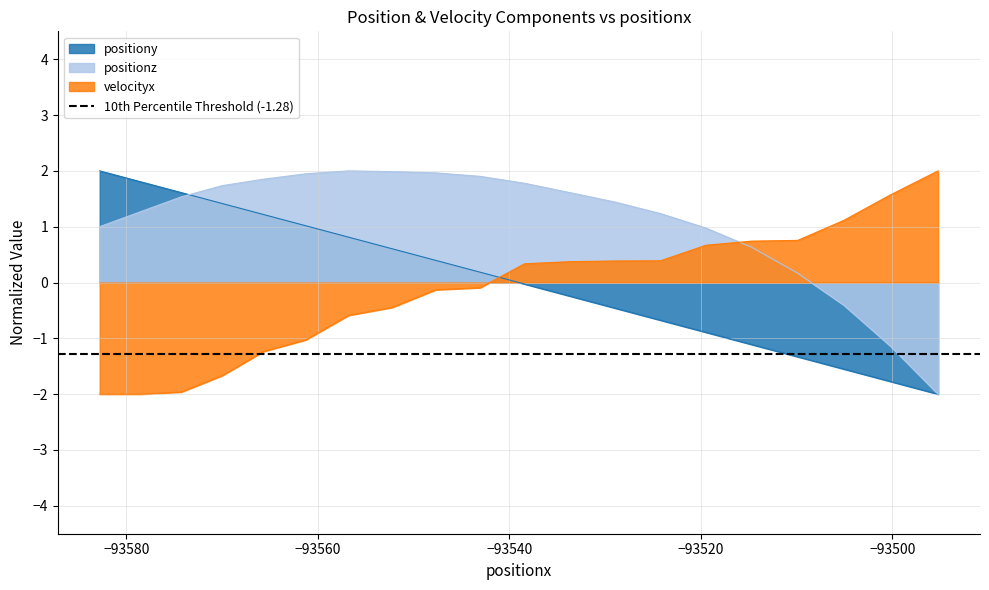

How many intersections are there between velocityx and positionz?

1